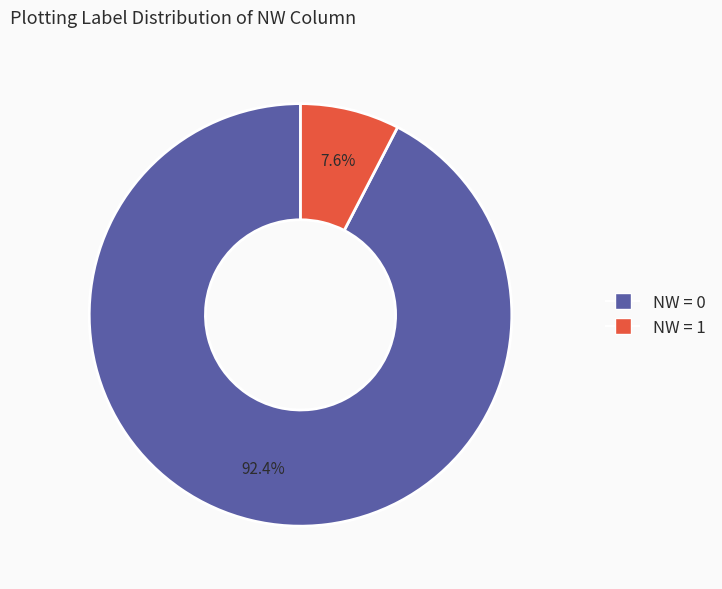

Is NW = 0 the majority of the pie?

Yes